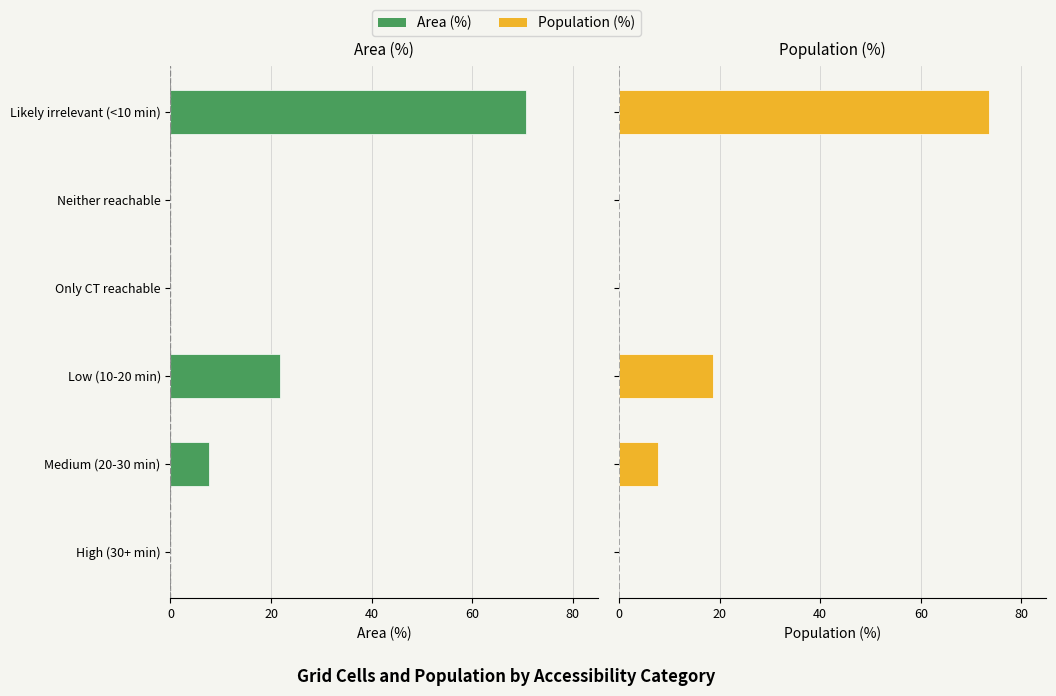

What is the difference between the second highest and minimum values in the Population (%) series?

18.6